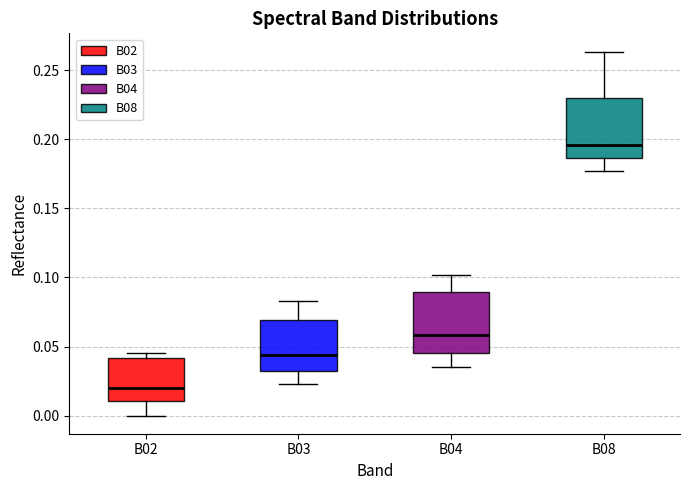

Reading left to right, transcribe this box plot: for each box, give where its median line is, the range the box spans, and where its two whiskers end, as read against the y-axis. The values are not printed on the chart, so give them approximately, as read against the axis.

B02: median 0.020, box 0.010 to 0.040, whiskers 0.000 to 0.045
B03: median 0.045, box 0.030 to 0.070, whiskers 0.025 to 0.085
B04: median 0.060, box 0.045 to 0.090, whiskers 0.035 to 0.100
B08: median 0.195, box 0.185 to 0.230, whiskers 0.175 to 0.265